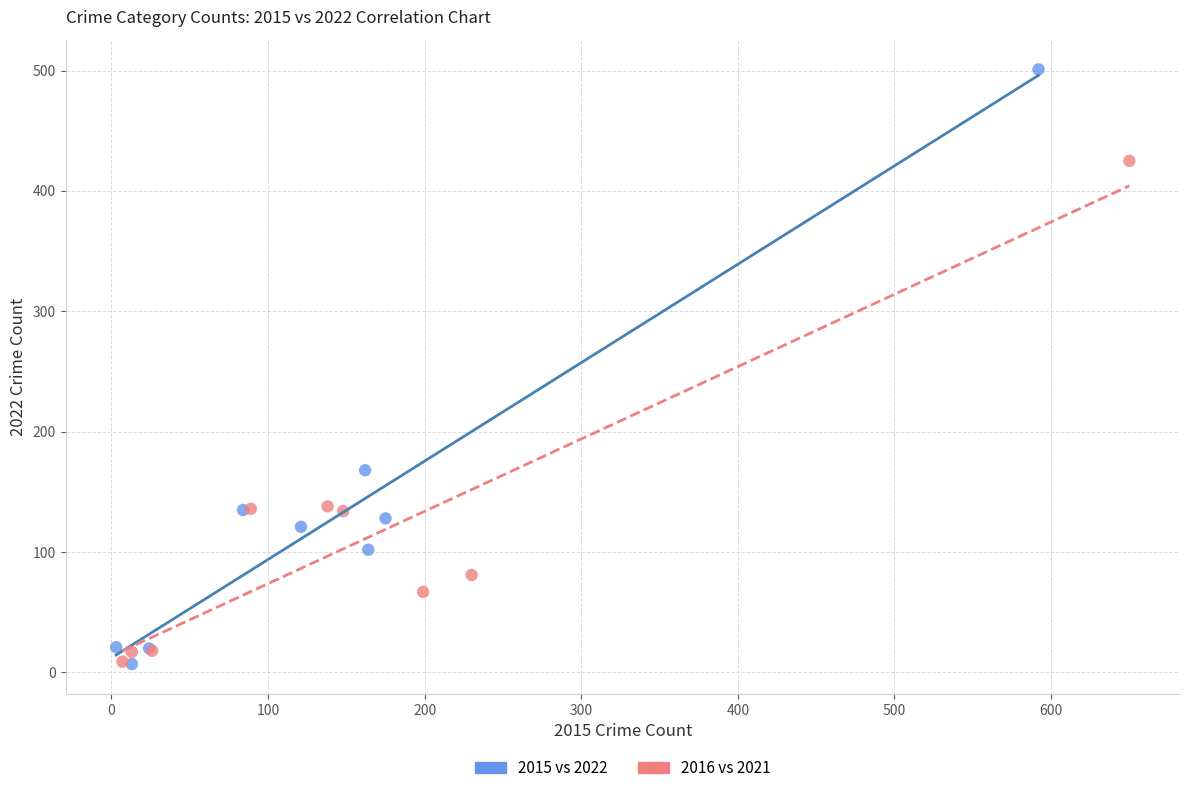

Which series contains the highest Y value?

2015 vs 2022